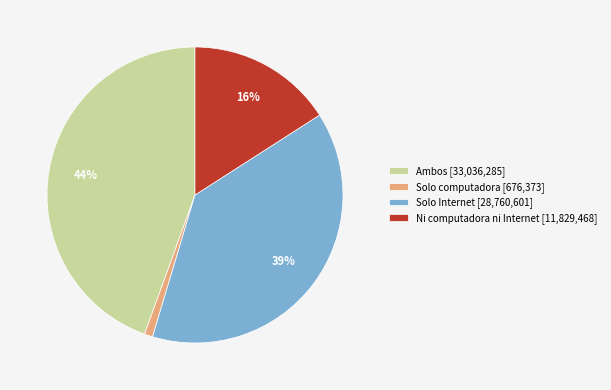

The Ni computadora ni Internet slice represents 16% of the pie. True or false?

True